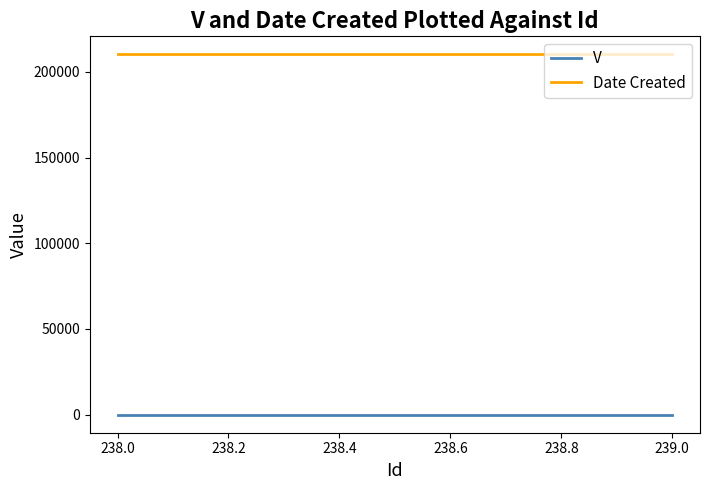

What is the spread (max minus min) of values at 239.0?

210217